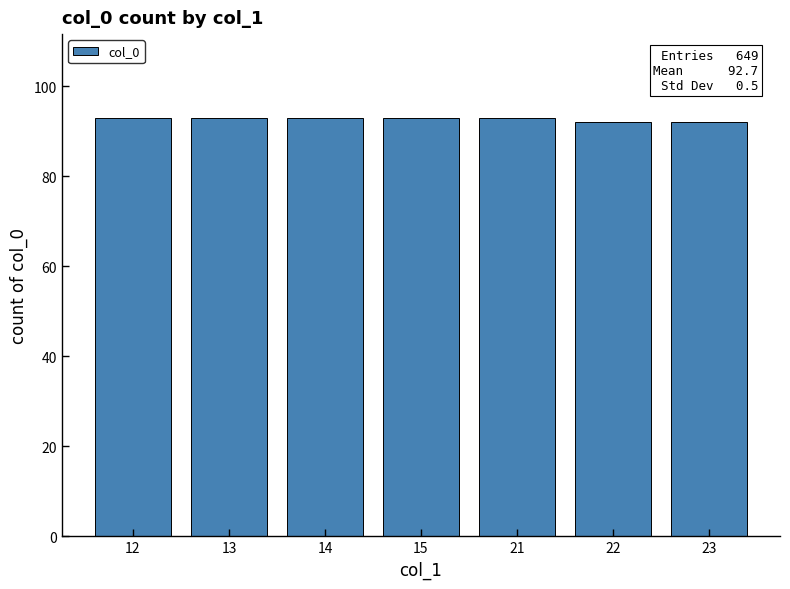

What is the maximum value shown in the chart?

93